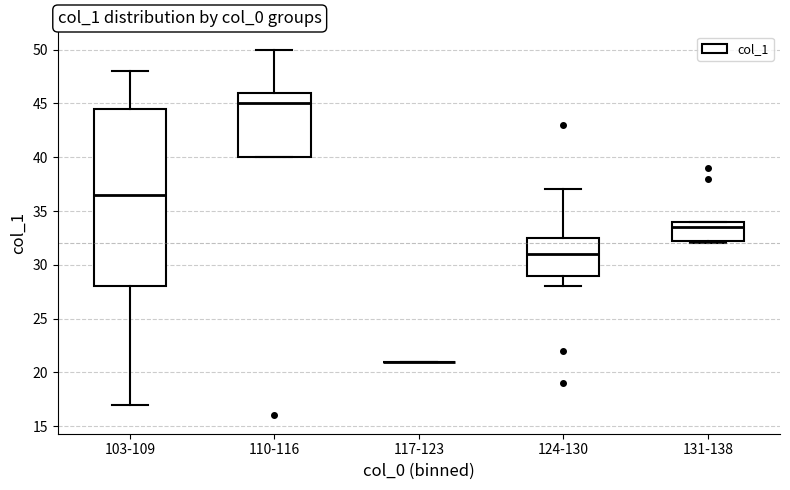

Reading left to right, transcribe this box plot: for each box, give where its median line is, the range the box spans, and where its two whiskers end, as read against the y-axis. The values are not printed on the chart, so give them approximately, as read against the axis.

103-109: median 36.5, box 28.0 to 44.5, whiskers 17.0 to 48.0
110-116: median 45.0, box 40.0 to 46.0, whiskers 40.0 to 50.0
117-123: box collapsed to a line at 21.0, whiskers 21.0 to 21.0
124-130: median 31.0, box 29.0 to 32.5, whiskers 28.0 to 37.0
131-138: median 33.5, box 32.5 to 34.0, whiskers 32.0 to 34.0